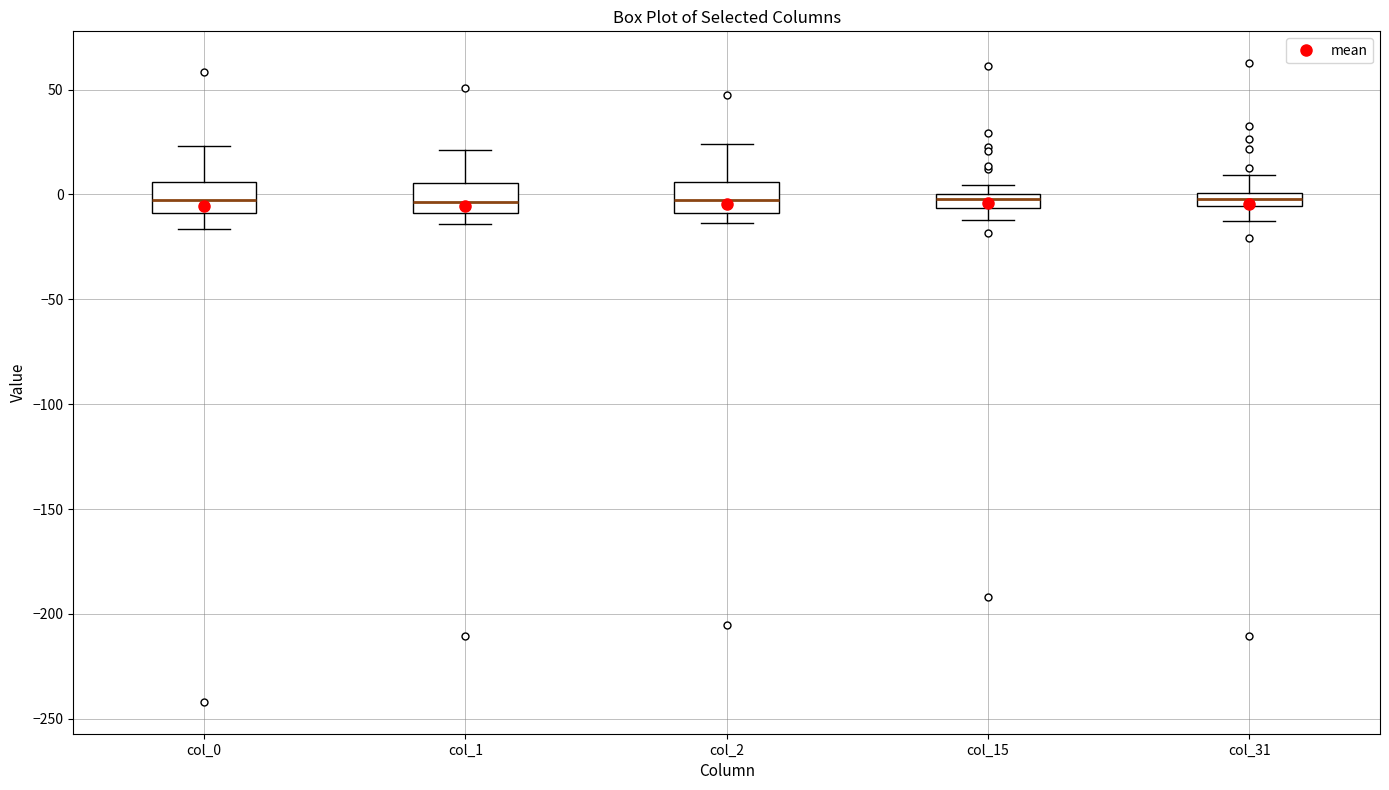

Where is the lower edge of the box for col_15 on the y-axis? The values are not printed on the chart, so give them approximately, as read against the axis.

-5